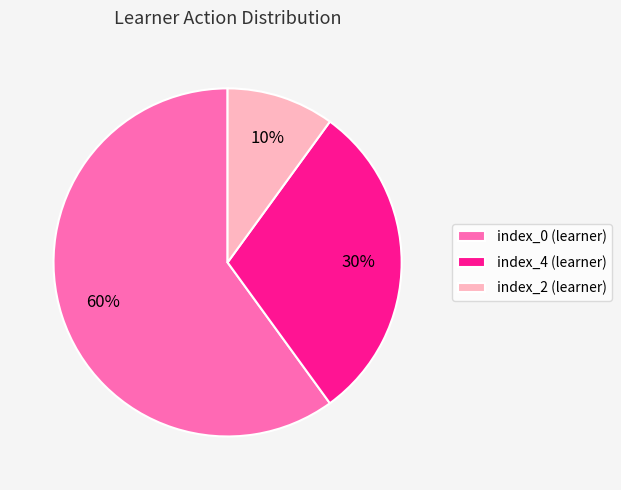

Rank the categories by value from highest to lowest.

index_0 (learner), index_4 (learner), index_2 (learner)